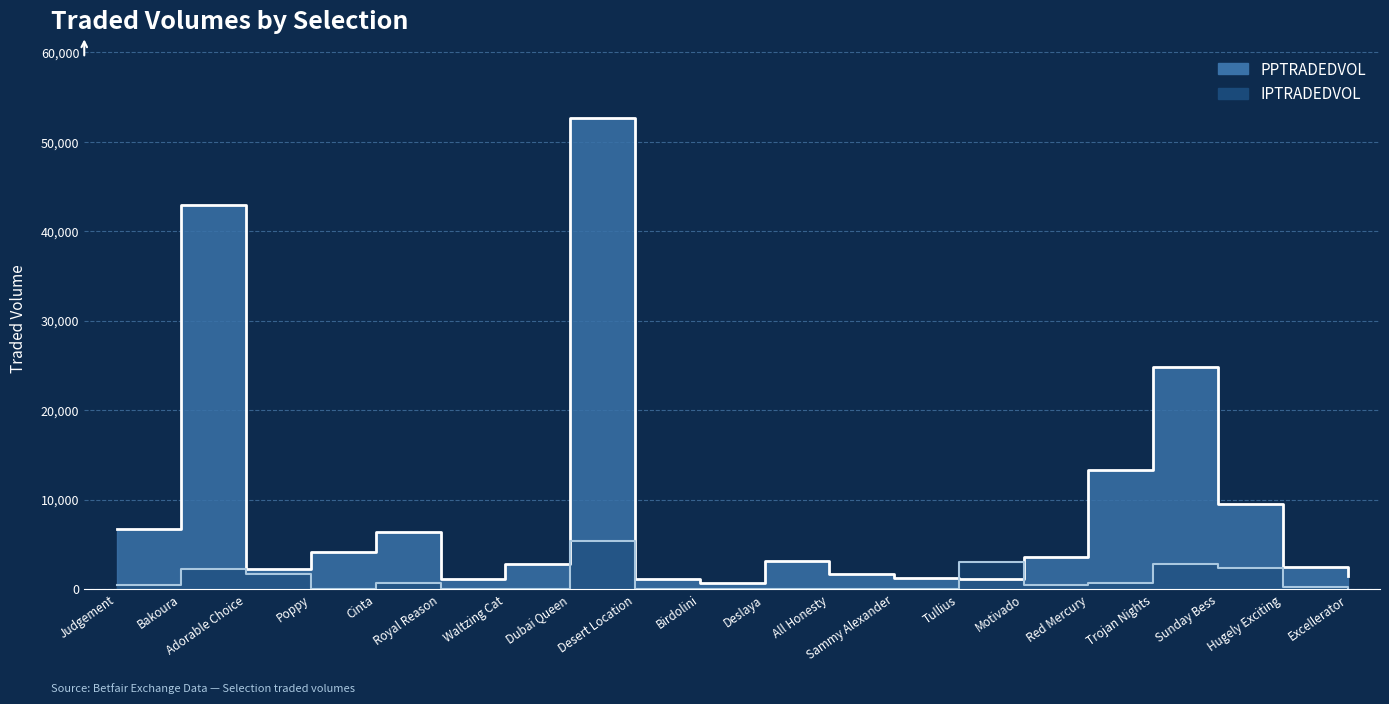

Reading left to right, what are all the values shown in this chart?

PPTRADEDVOL: 6663.2	42868.9	2270.5	4129.1	6324.3	1137.7	2738.5	52644.5	1128.8	641.4	3138.5	1628.1	1254.0	1130.2	3590.3	13335.0	24866.5	9500.4	2407.8	1505.0
IPTRADEDVOL: 430.0	2266.6	1697.9	22.0	683.3	0.0	40.0	5410.1	0.0	22.6	14.0	38.0	54.0	2984.6	486.4	661.0	2761.5	2307.7	175.0	22.7